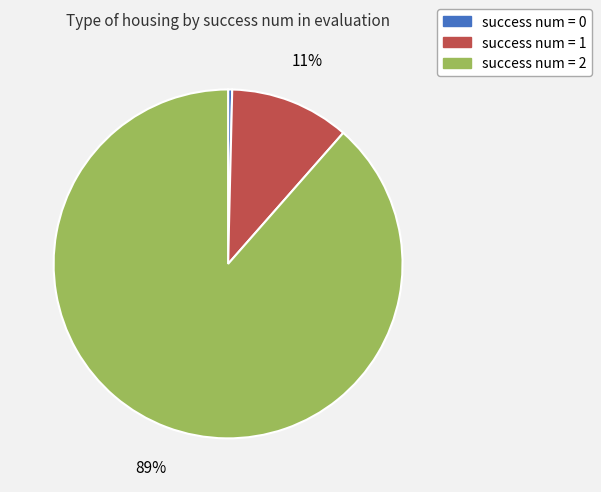

True or false: success num = 0 accounts for 0% of the total.

True